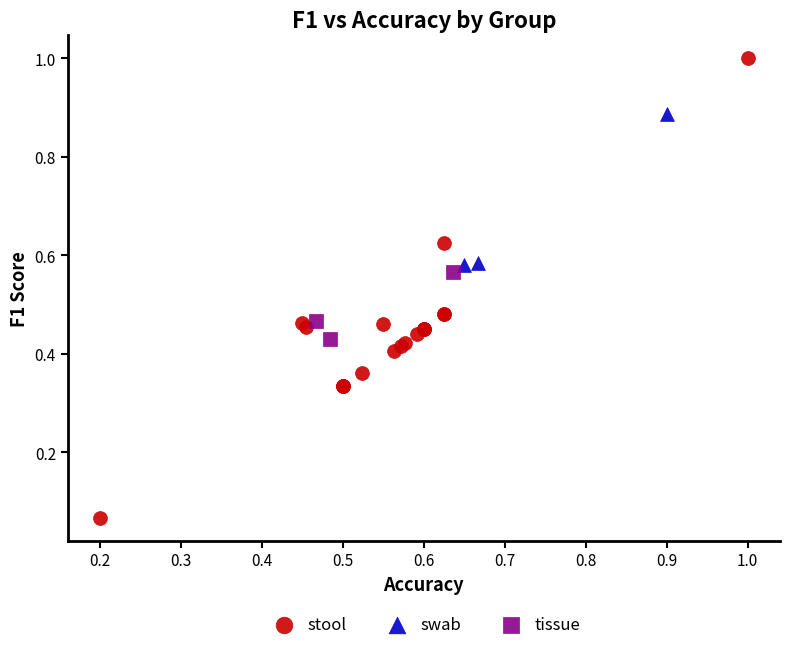

Which series contains the lowest Y value?

stool